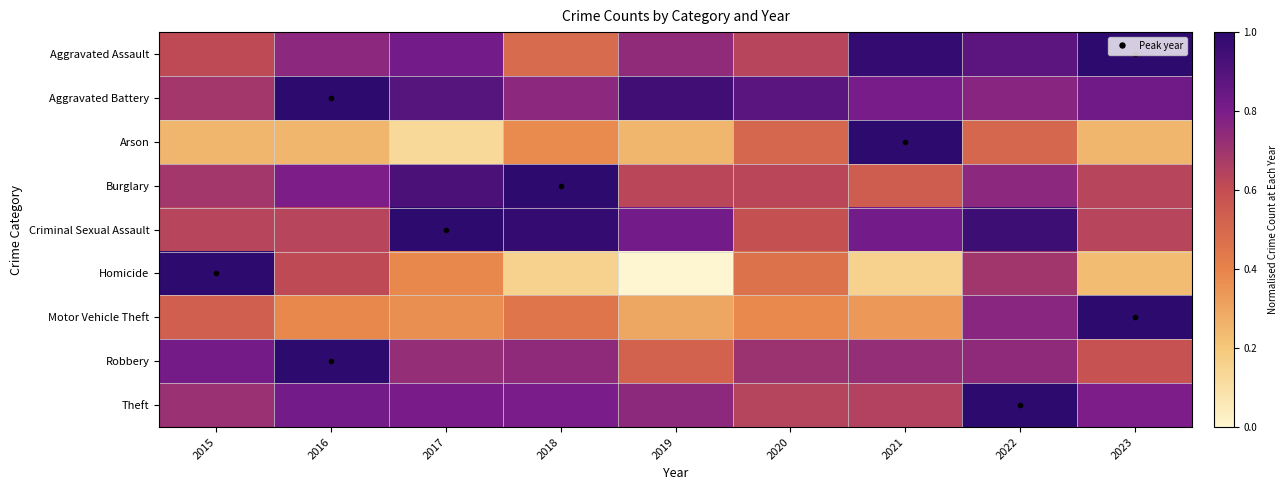

At how many categories does at least one series exceed 0?

9